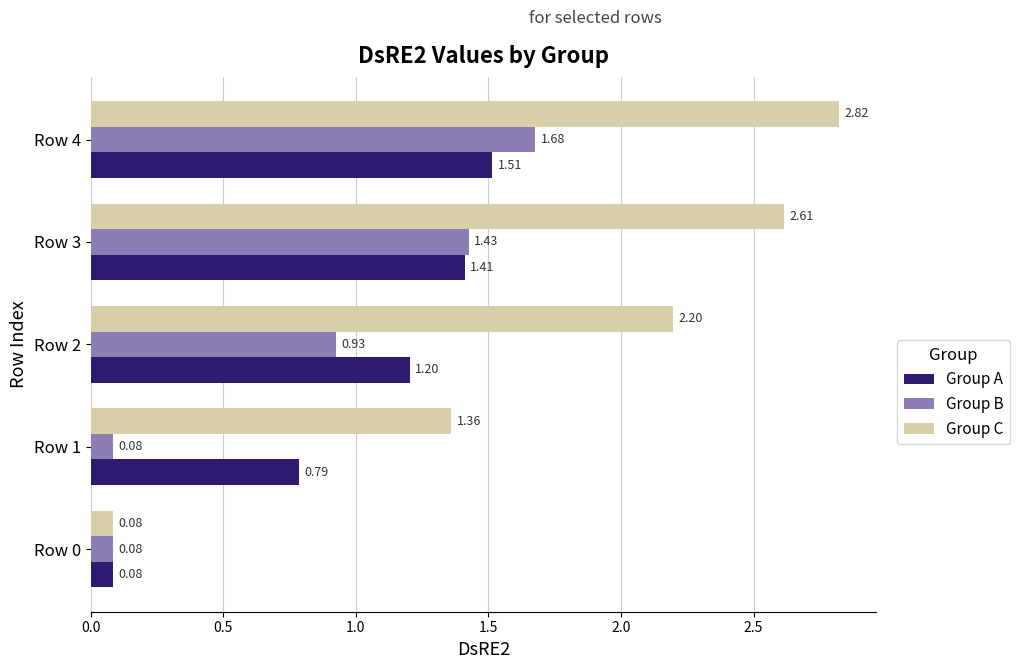

What is the spread (max minus min) of values at Row 1?

1.3